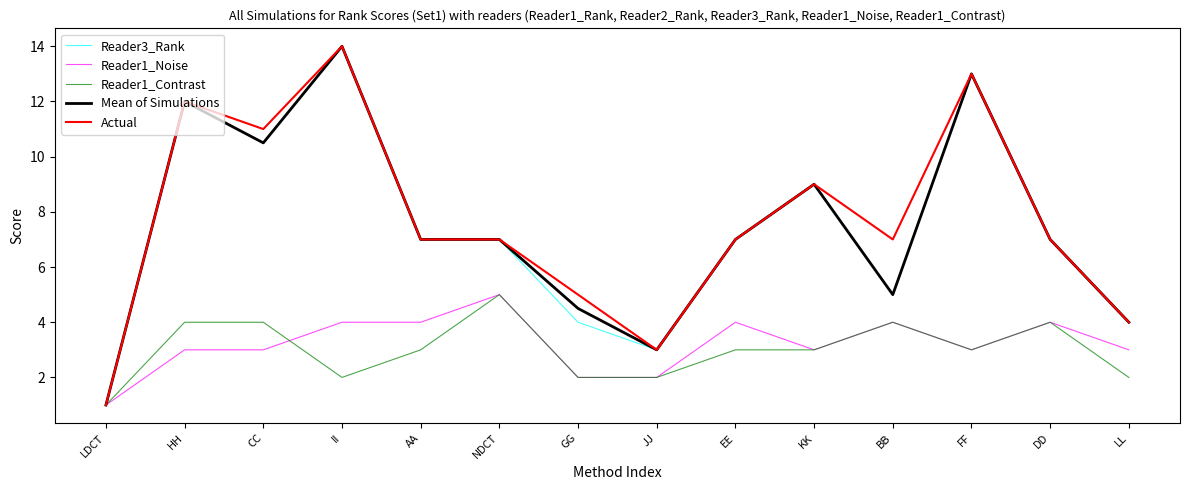

What is the difference between the Reader1_Contrast values at HH and KK?

1.0